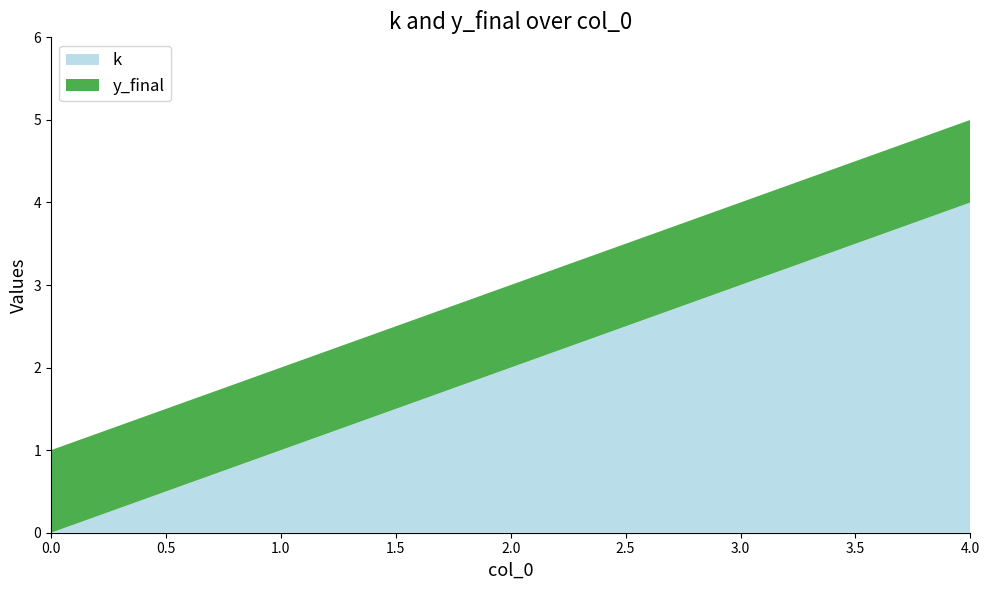

Reading right to left, transcribe all the data shown in this chart.

k: 4	3	2	1	0
y_final: 1	1	1	1	1